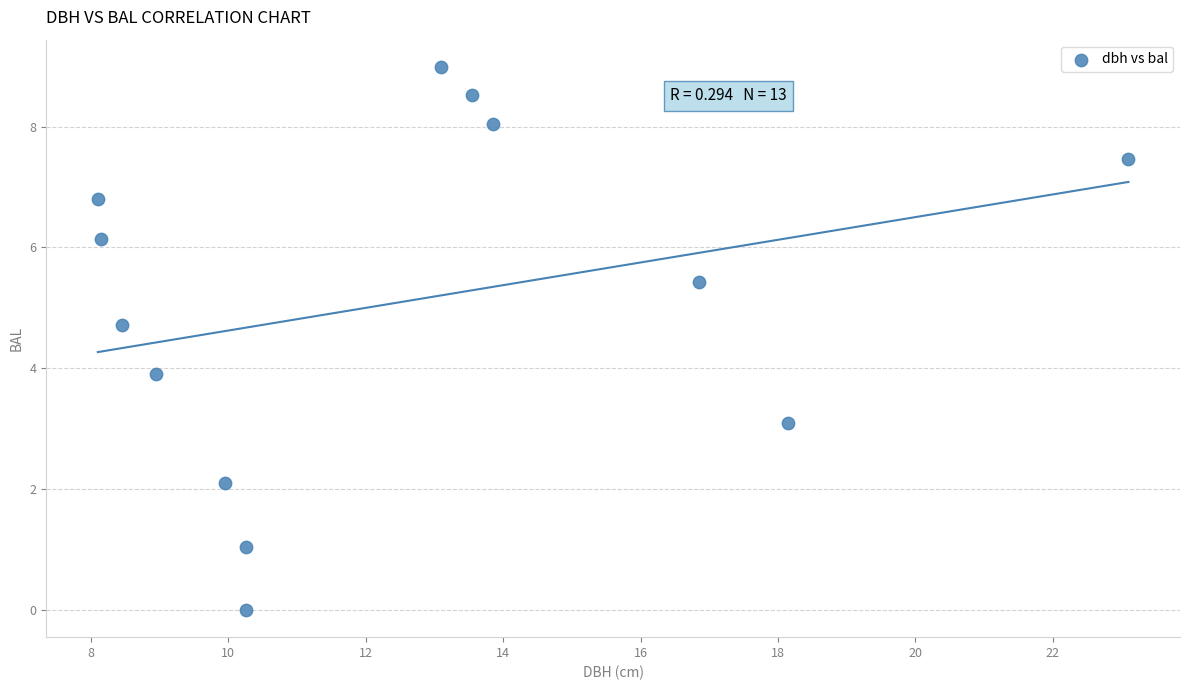

What is the range of Y values (max minus min)?

9.0